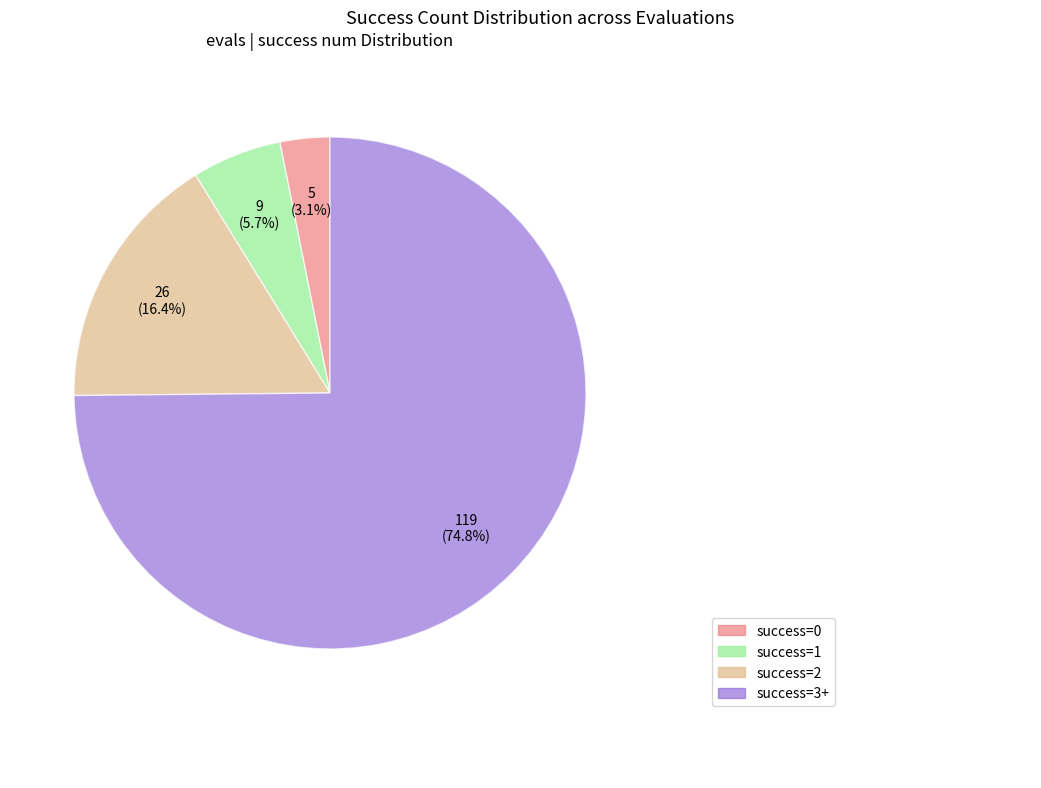

Which category has the biggest portion of the pie?

success=3+